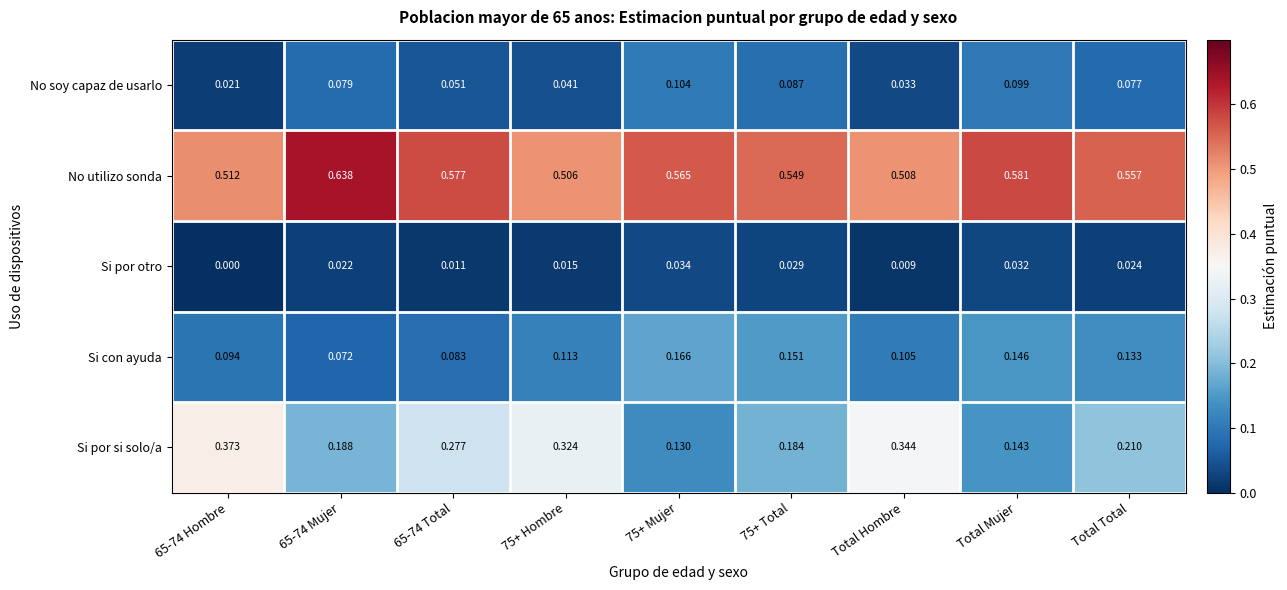

Which series has the largest total across all categories?

No utilizo sonda